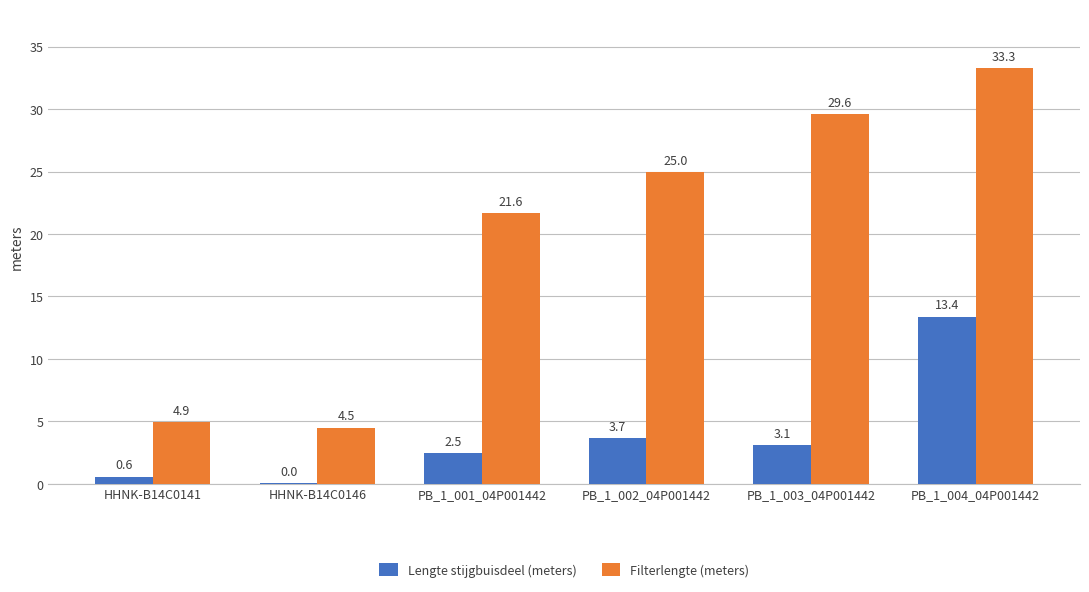

At which category does the chart reach its peak across all series?

PB_1_004_04P001442